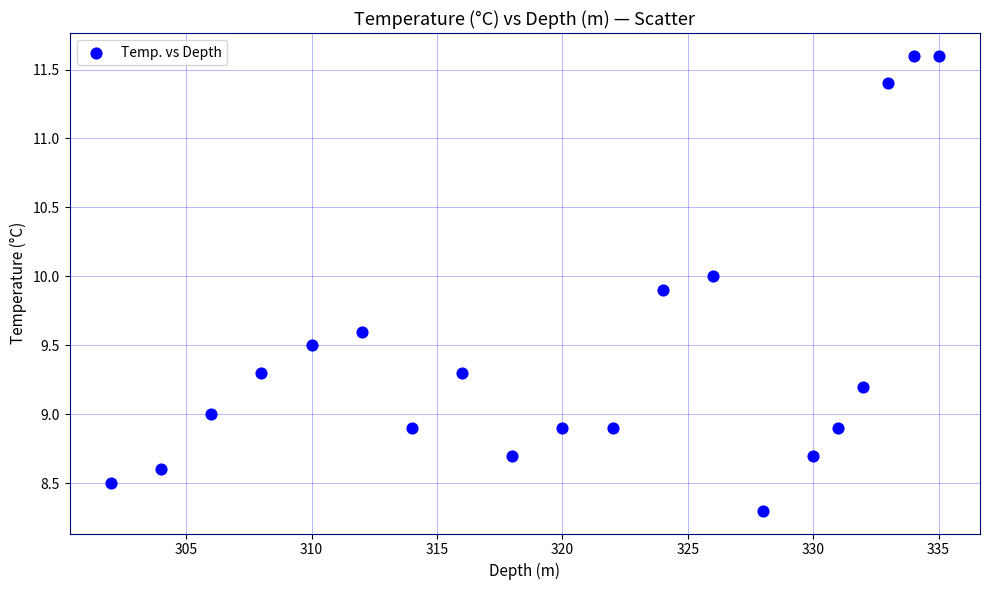

What is the range of Y values (max minus min)?

3.3